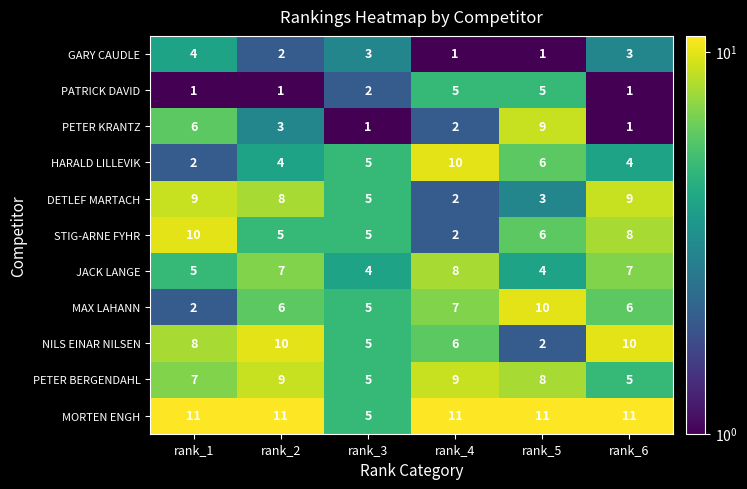

The value of PETER KRANTZ at rank_6 is 1. True or false?

True